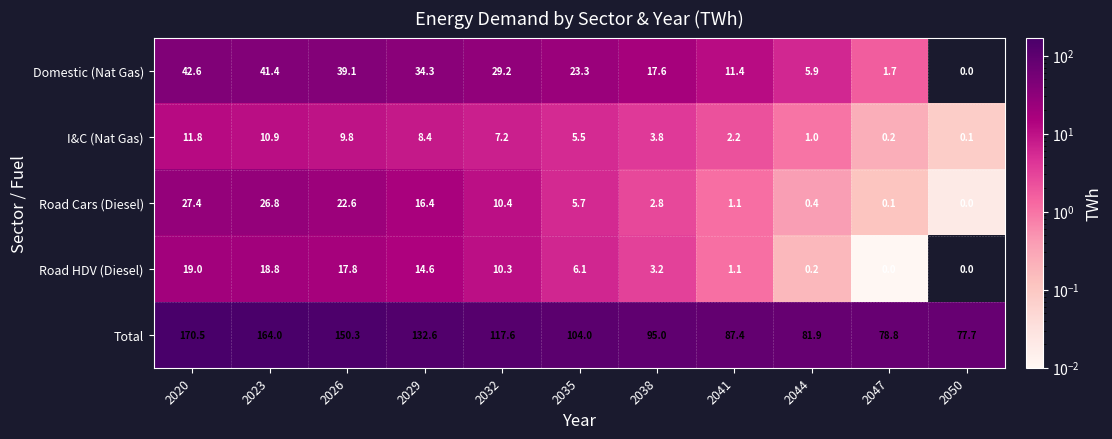

At which label is I&C (Nat Gas) closest to 5?

2035